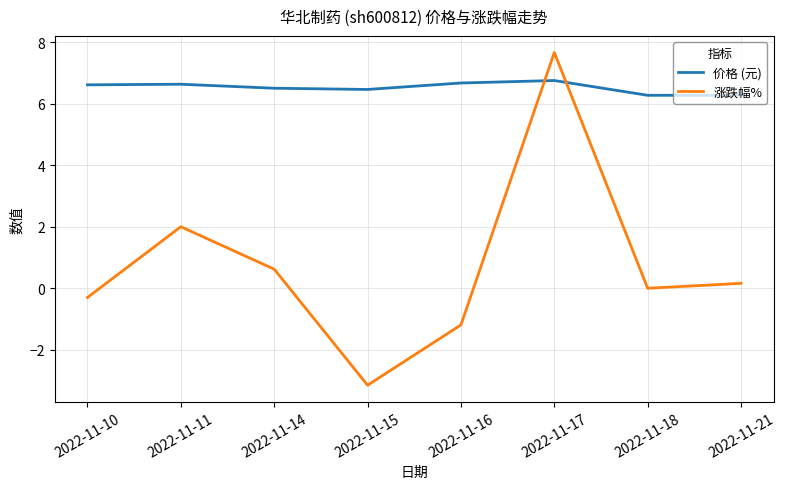

Is it true that 涨跌幅% equals -1.2 at 2022-11-15?

False